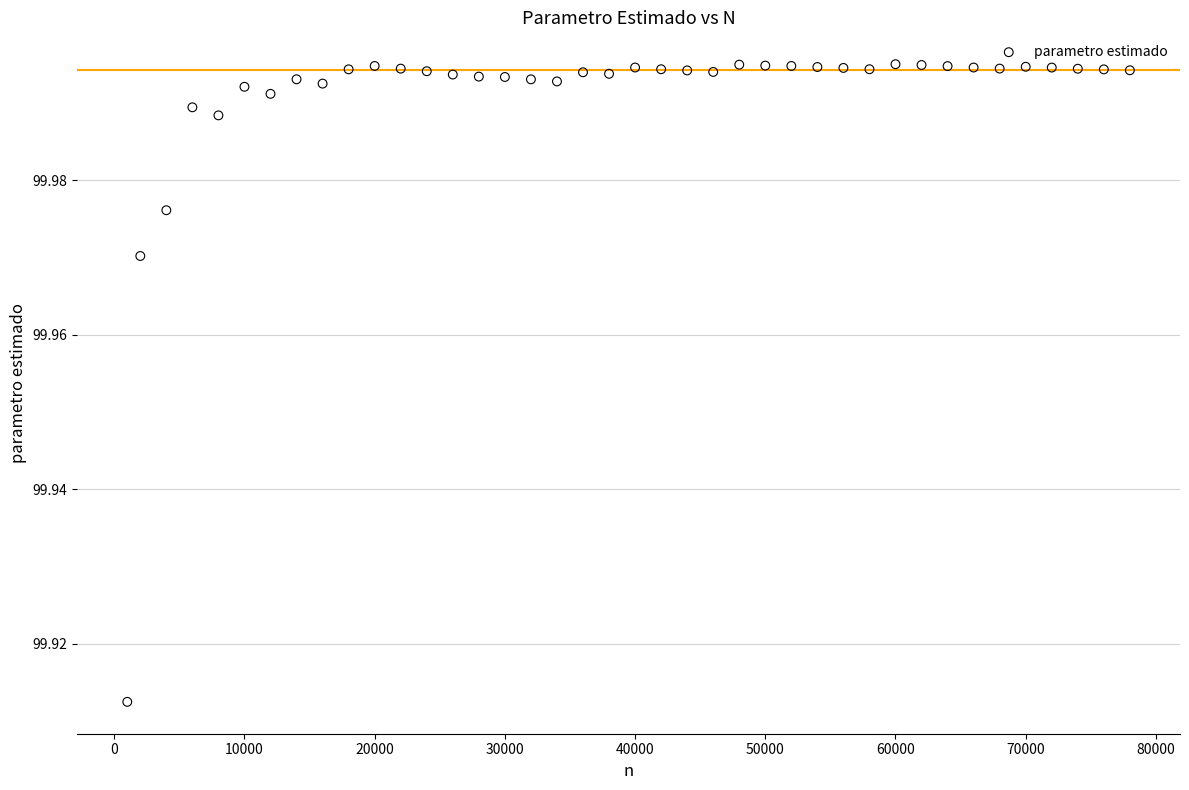

What is the range of X values (max minus min)?

77000.0